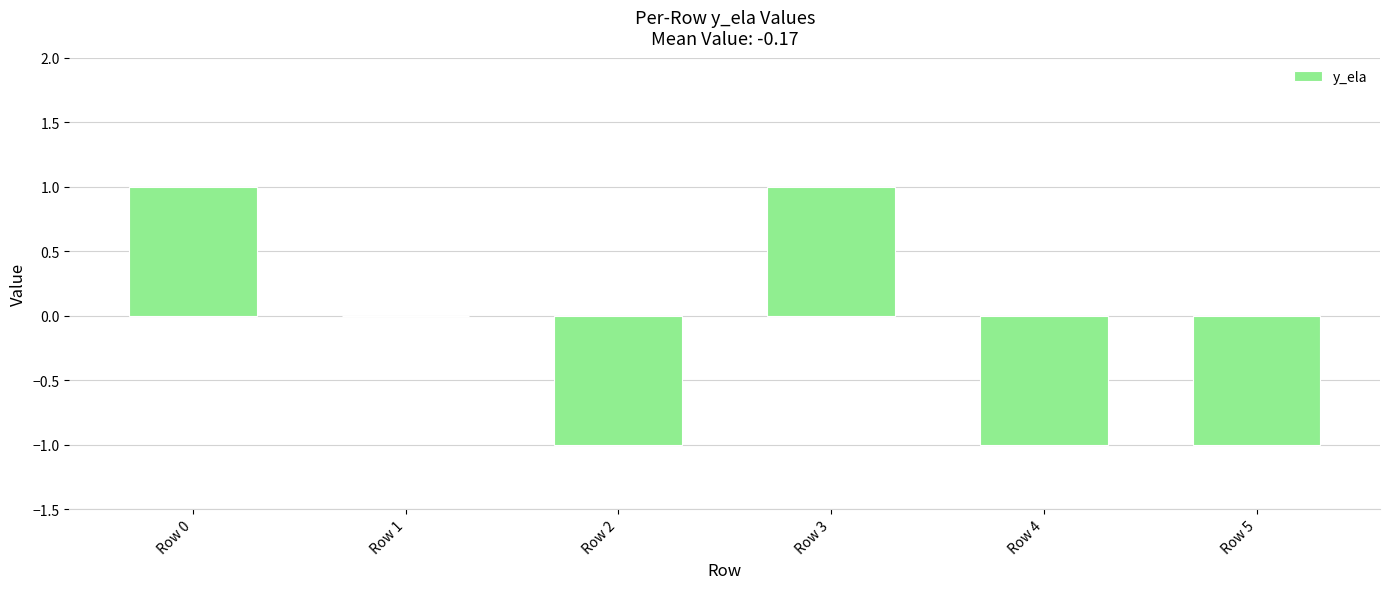

Reading left to right, what are all the values shown in this chart?

Row 0=1	Row 1=0	Row 2=-1	Row 3=1	Row 4=-1	Row 5=-1